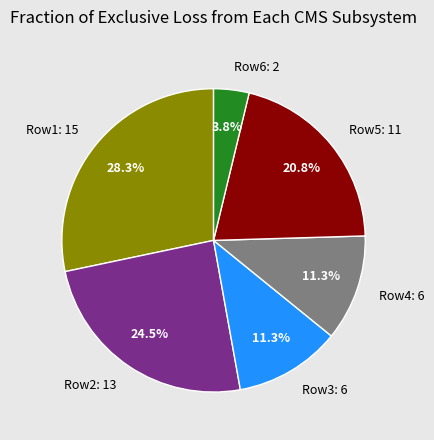

Which slice is the smallest?

Row6: 2